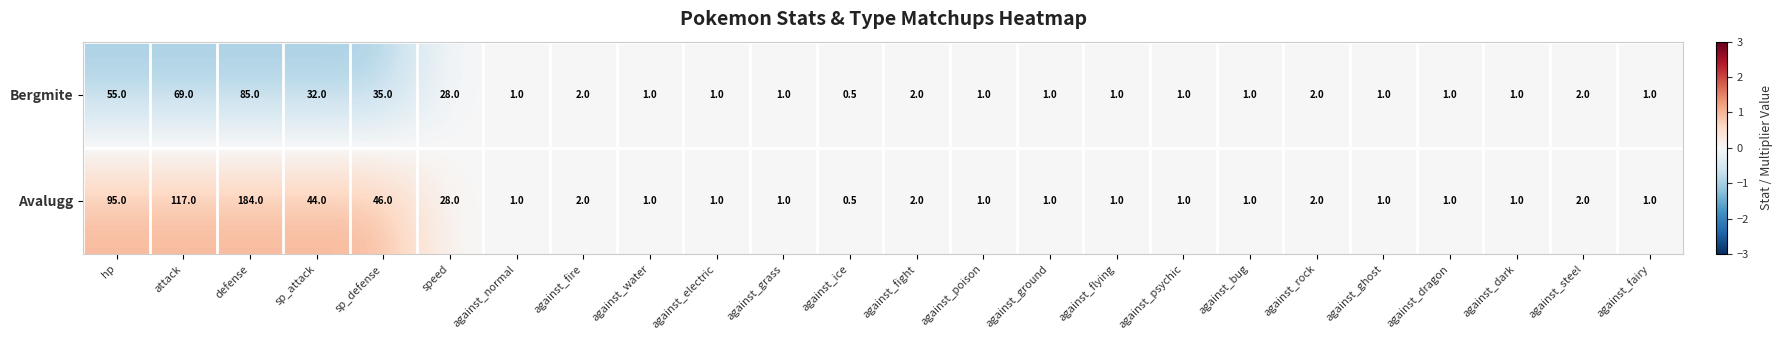

How many series are shown in this chart?

2